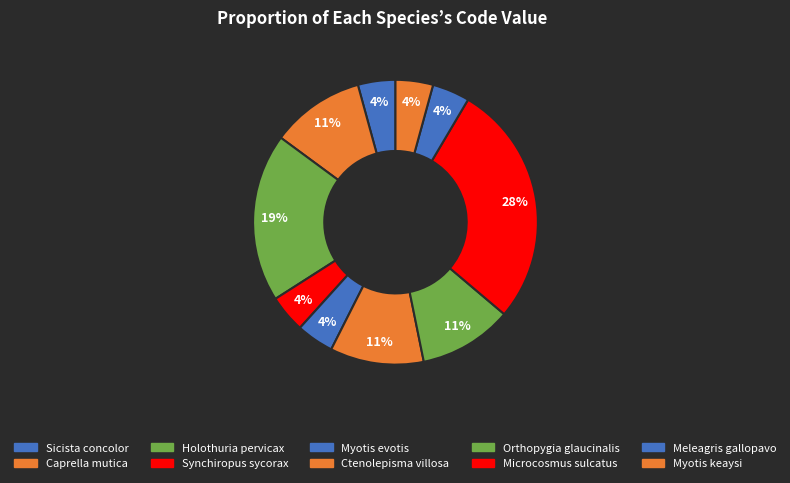

How many segments does this pie chart have?

10